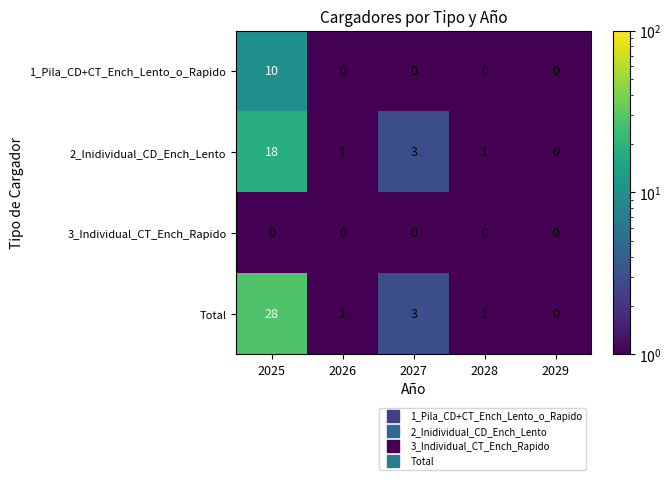

The Total series shows 3 at 2027. True or false?

True